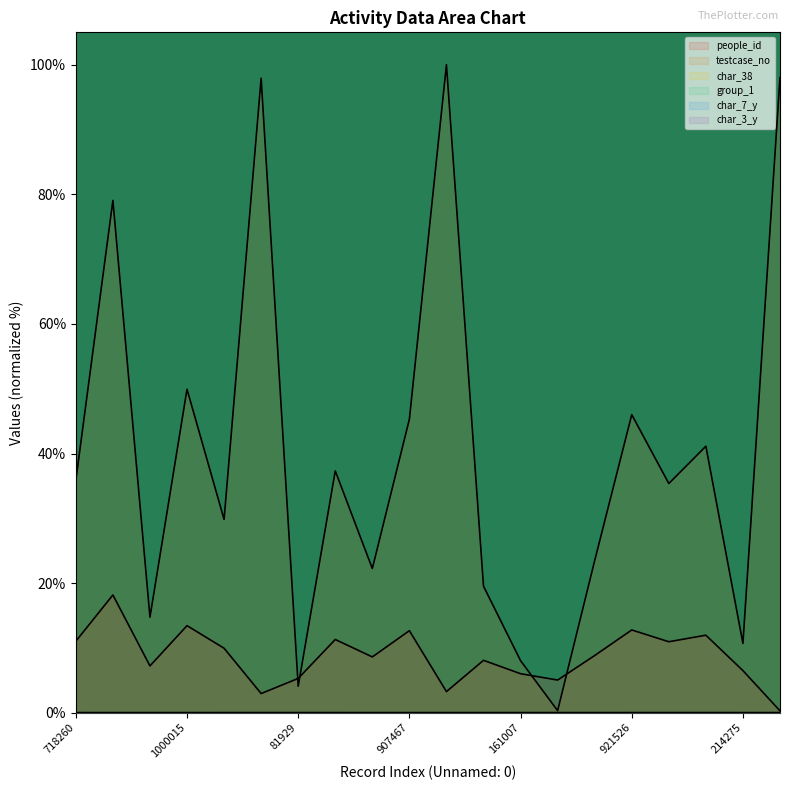

What position from the left is 445857?

9